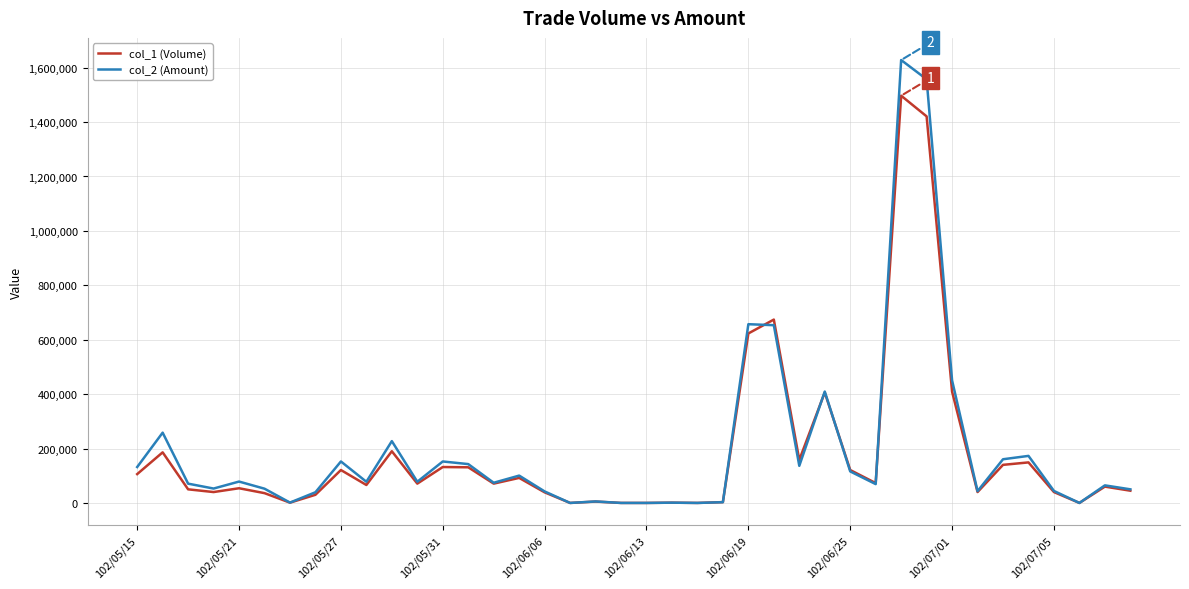

Which series has the largest range (max minus min)?

col_2 (Amount)